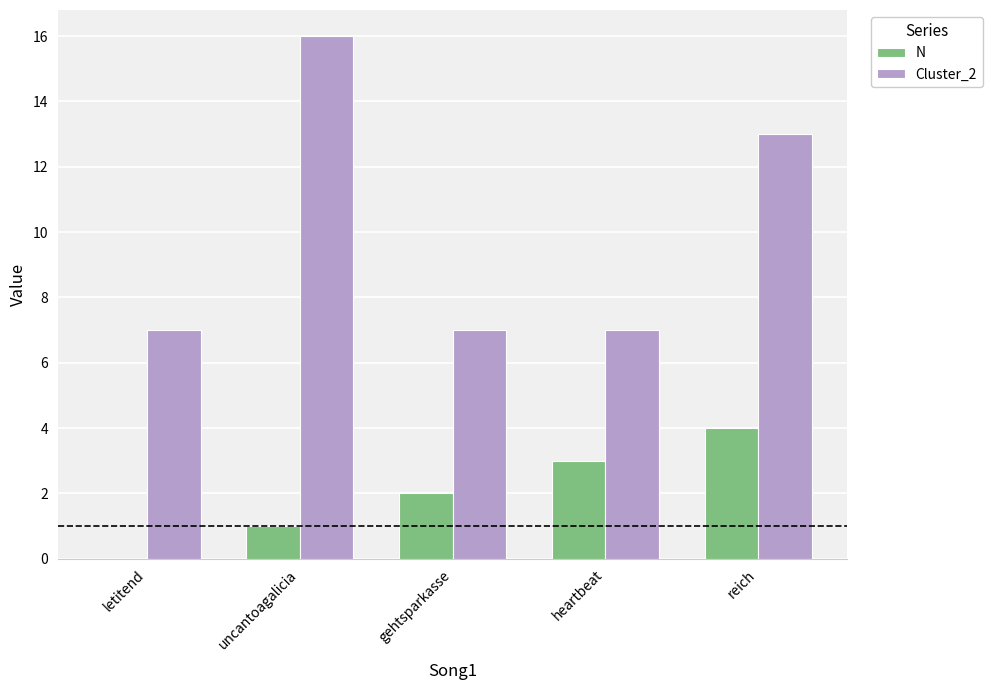

Reading left to right, extract all data points from this chart.

N: 0	1	2	3	4
Cluster_2: 7	16	7	7	13